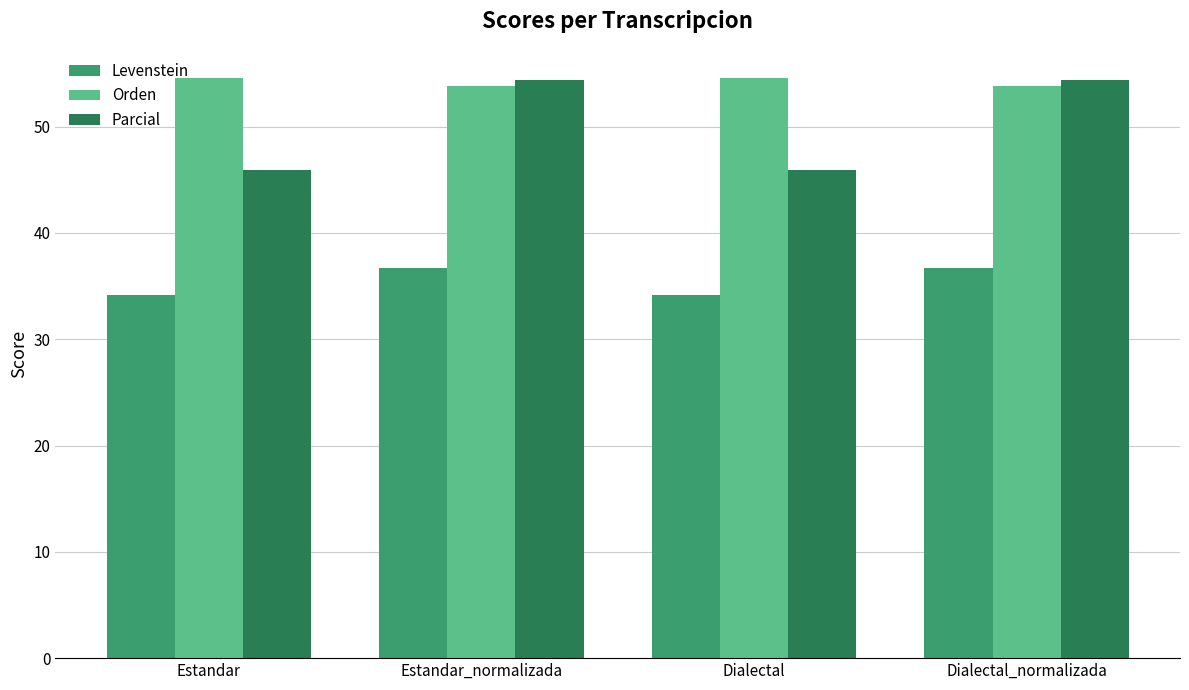

What is the value of the Parcial bar at the 4th from the left?

54.4